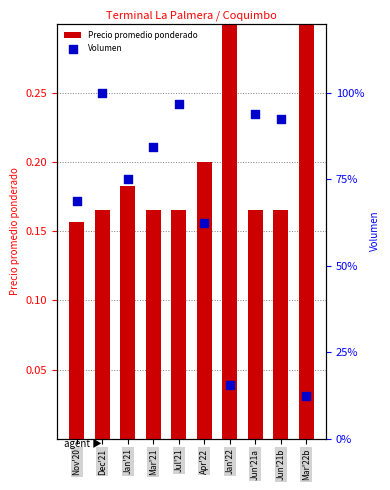

Which series has the largest total across all categories?

Volumen